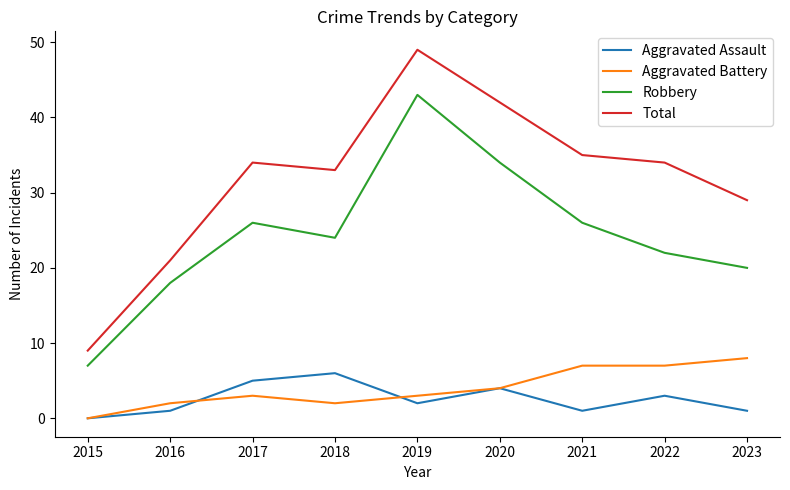

What is the spread (max minus min) of values at 2018?

31